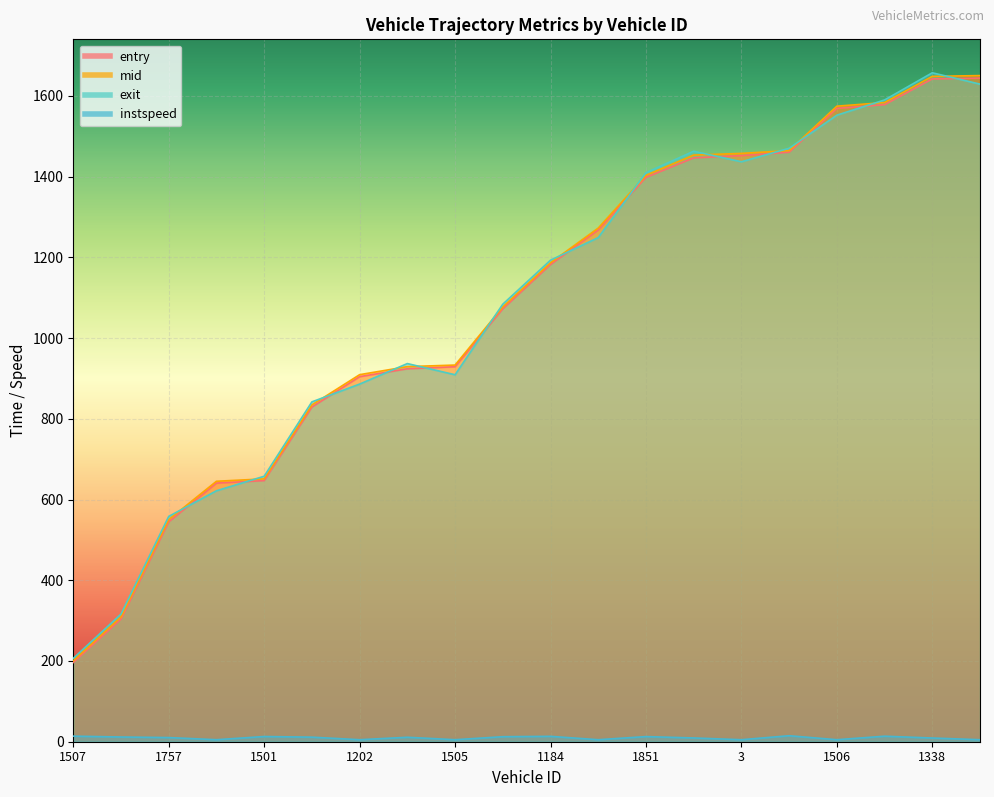

What is the average value of the mid series?

1086.6